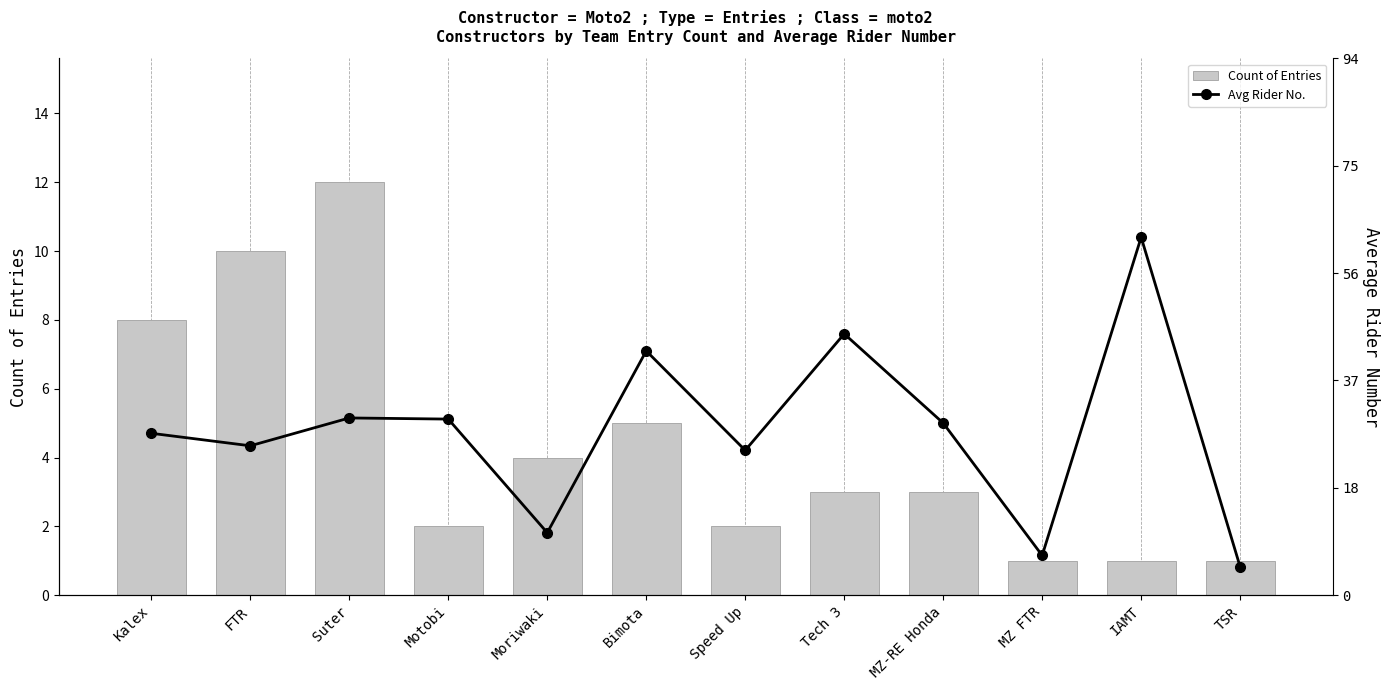

True or false: Avg Rider No. has a value of 49.9 at Kalex.

False